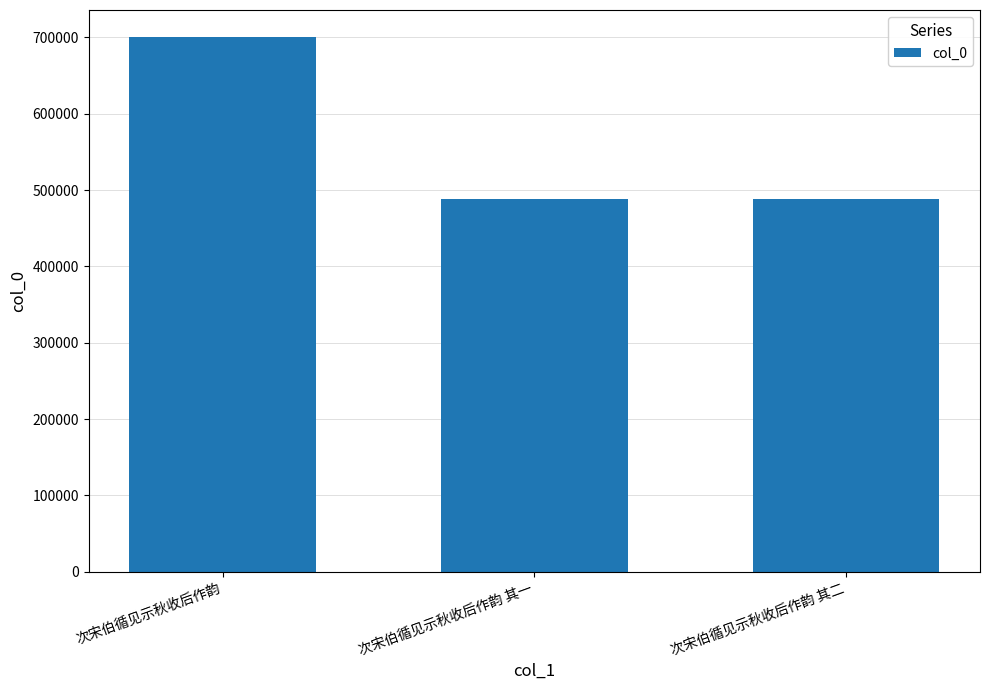

What is the change in value from 次宋伯循见示秋收后作韵 其一 to 次宋伯循见示秋收后作韵 其二?

+1